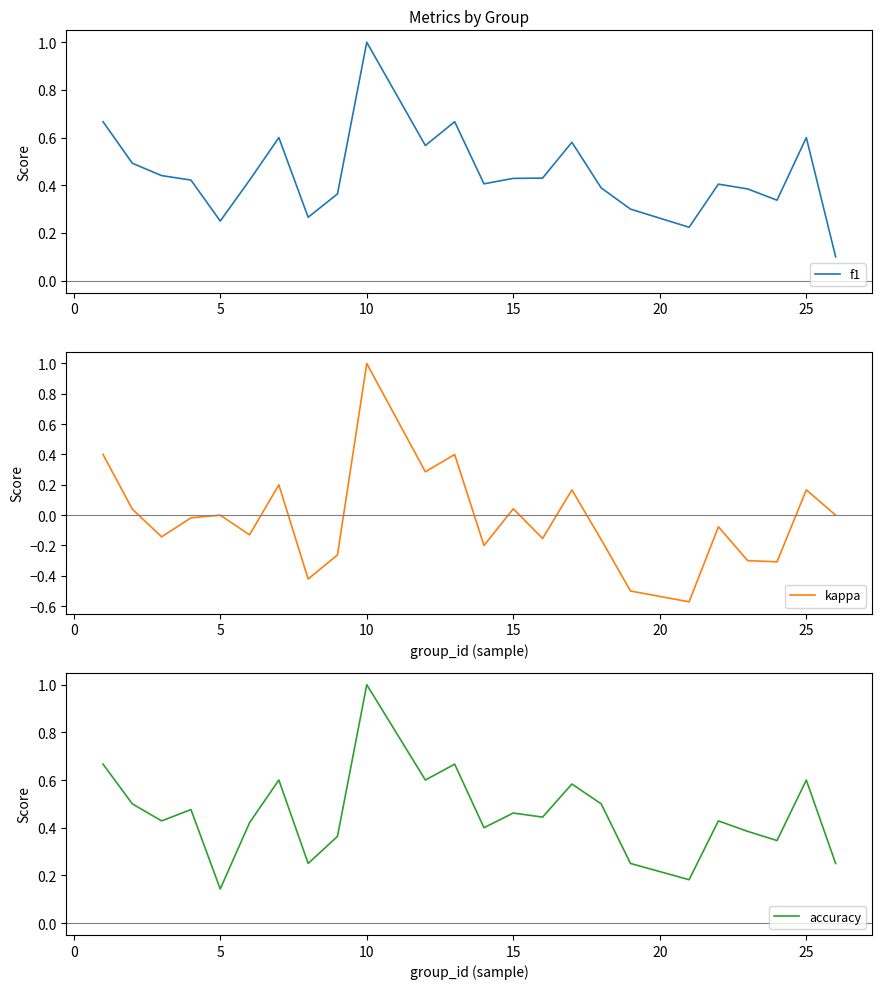

Which category has the highest value in the kappa series?

10